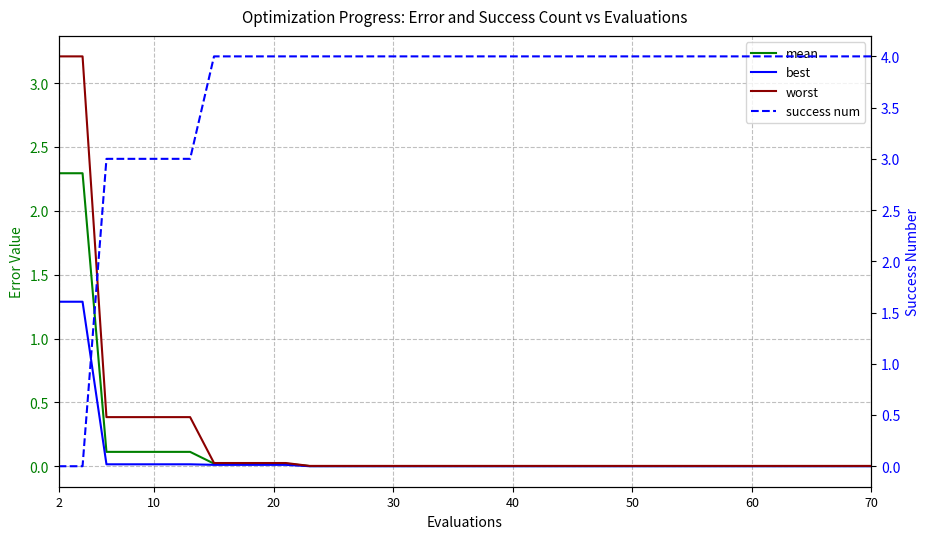

Which category has the highest value in the success num series?

70